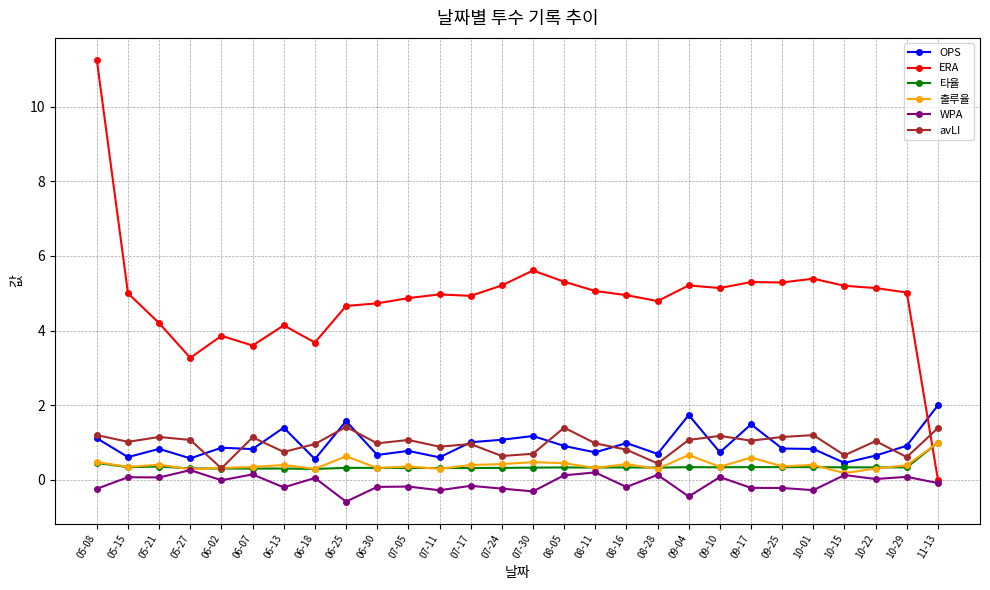

What is the approximate value of 타율 at 07-11?

0.3